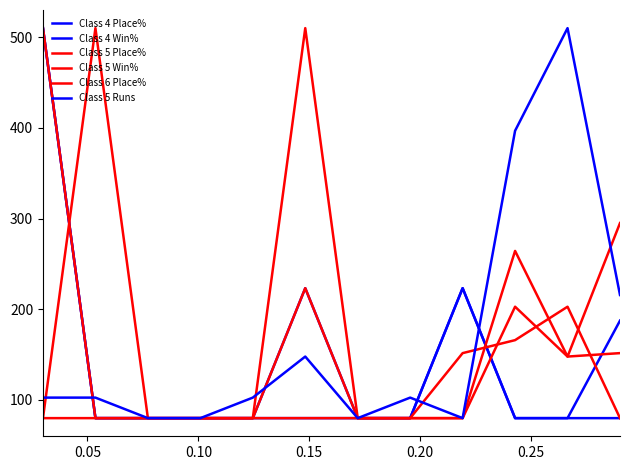

True or false: Class 5 Runs has more than 1 points higher than both neighbors.

True